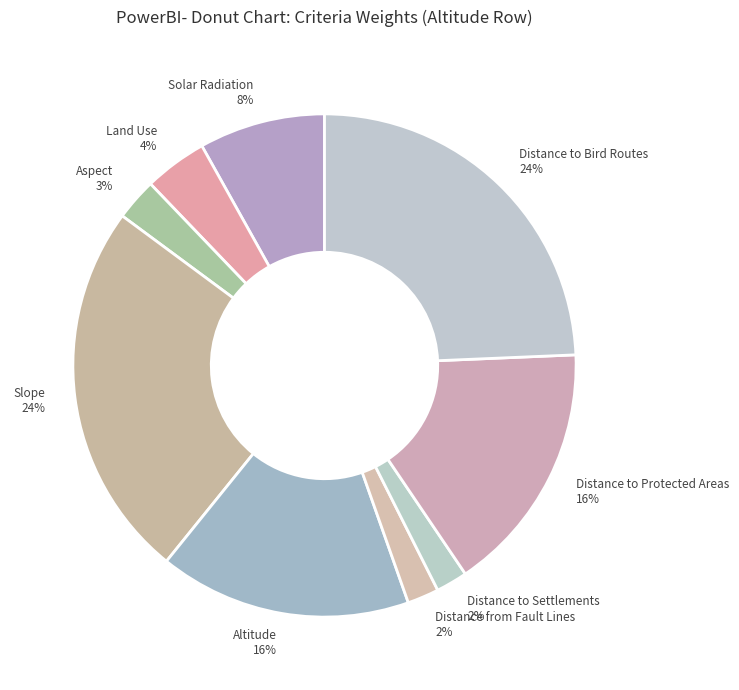

Do Land Use 4% and Distance to Protected Areas 16% together represent more than half of the pie?

No